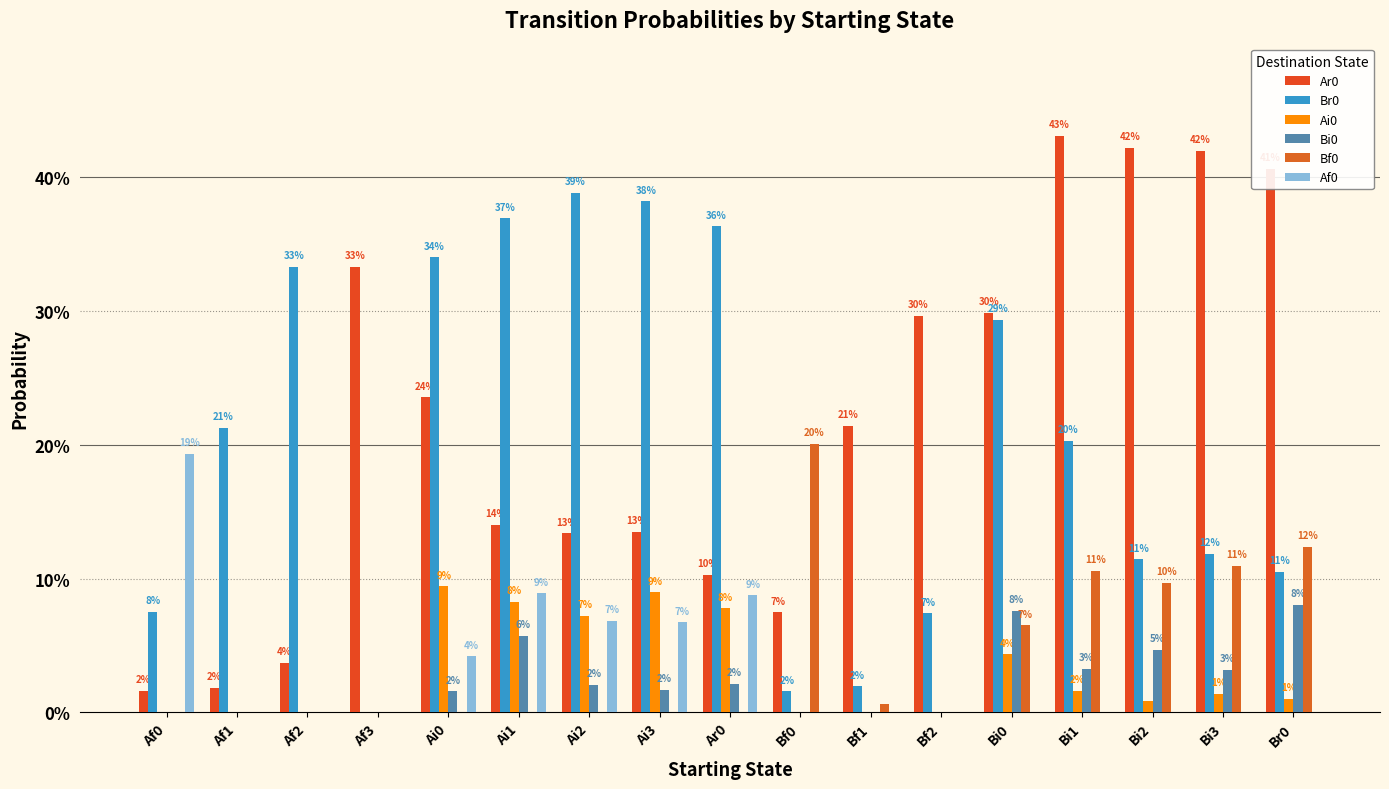

Does the chart contain stacked bars?

No